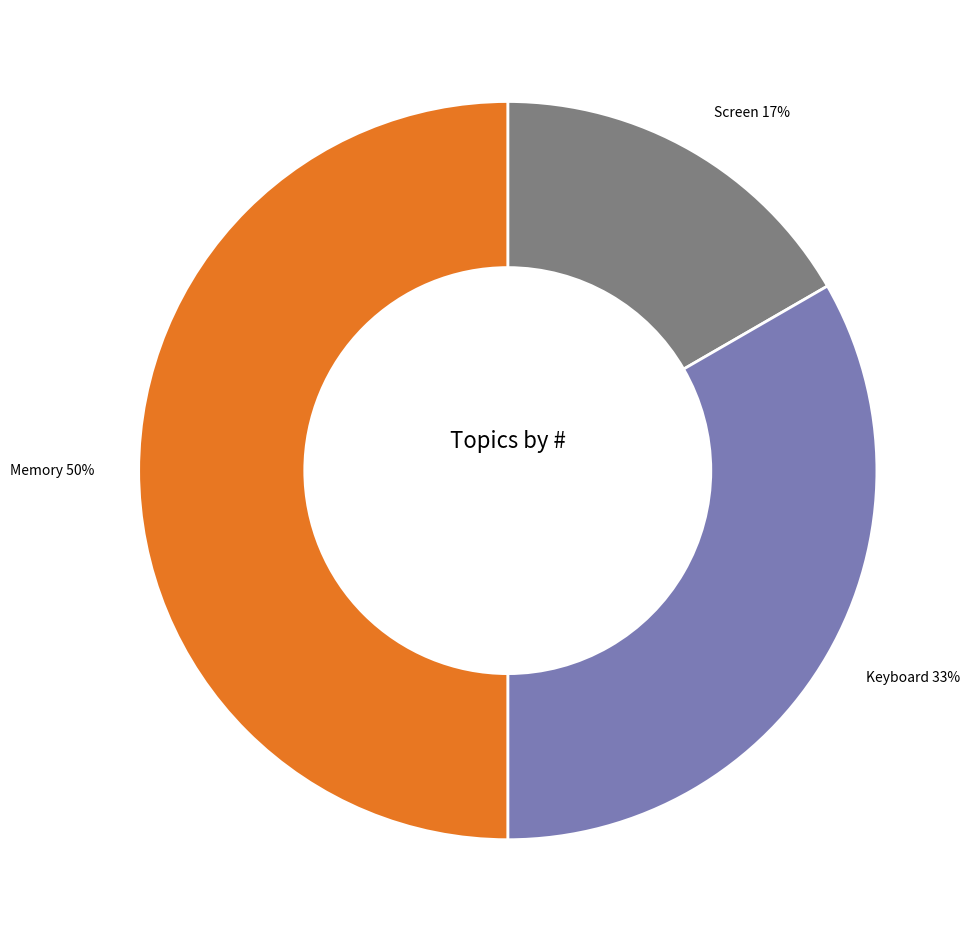

Combined, do Keyboard and Memory account for over 50%?

Yes